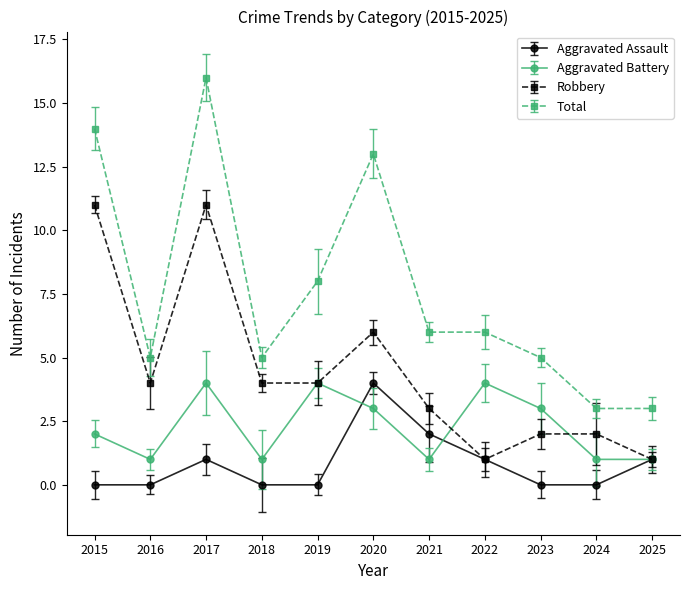

What is the spread (max minus min) of values at 2025?

2